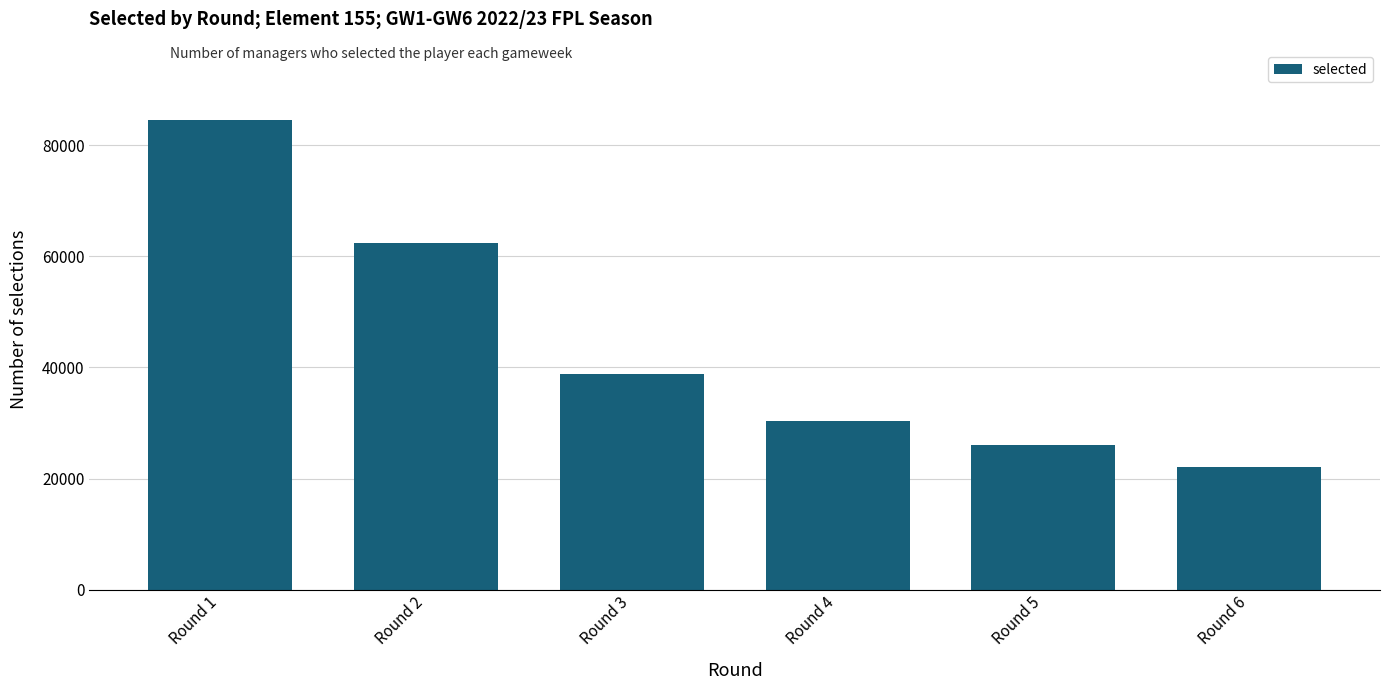

Count the number of categories in the chart.

6